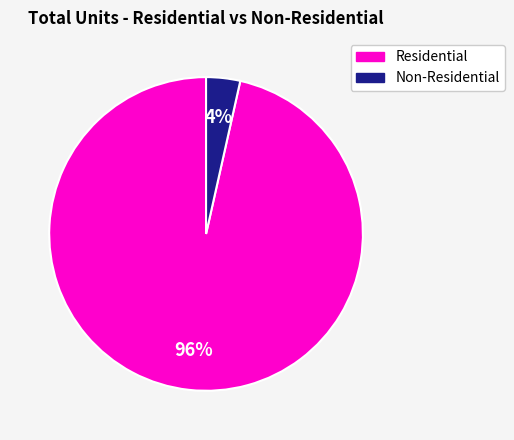

Does any single category account for the majority?

Yes